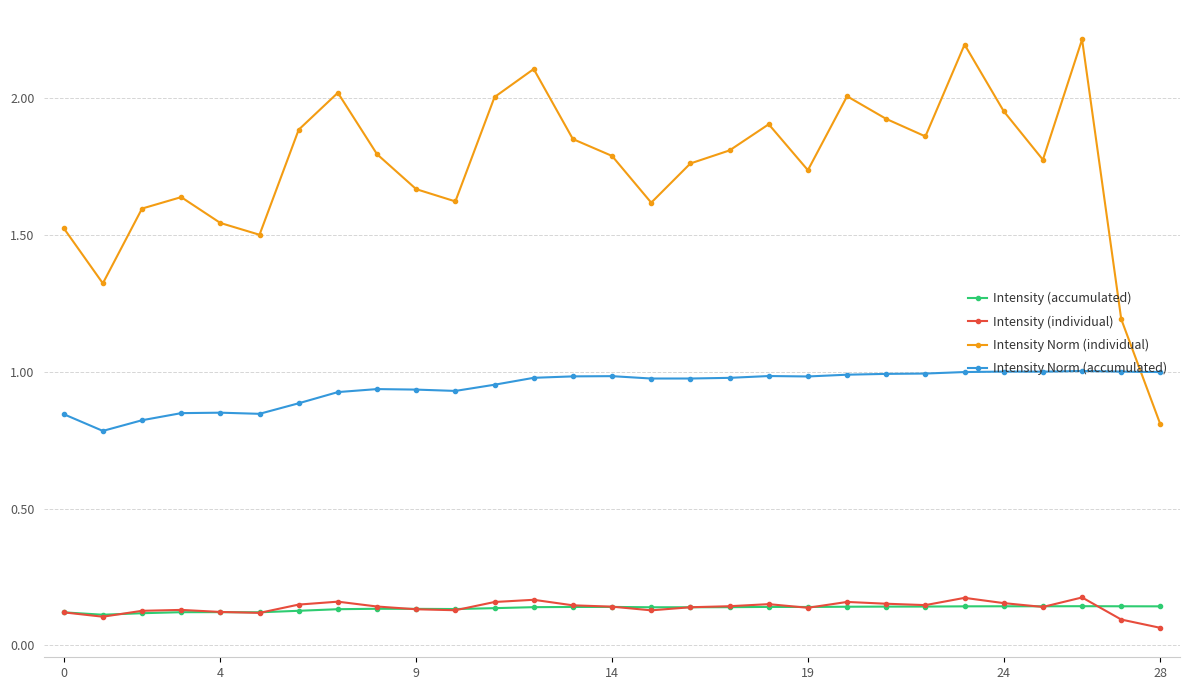

True or false: Intensity Norm (individual) and Intensity Norm (accumulated) cross at least once.

True